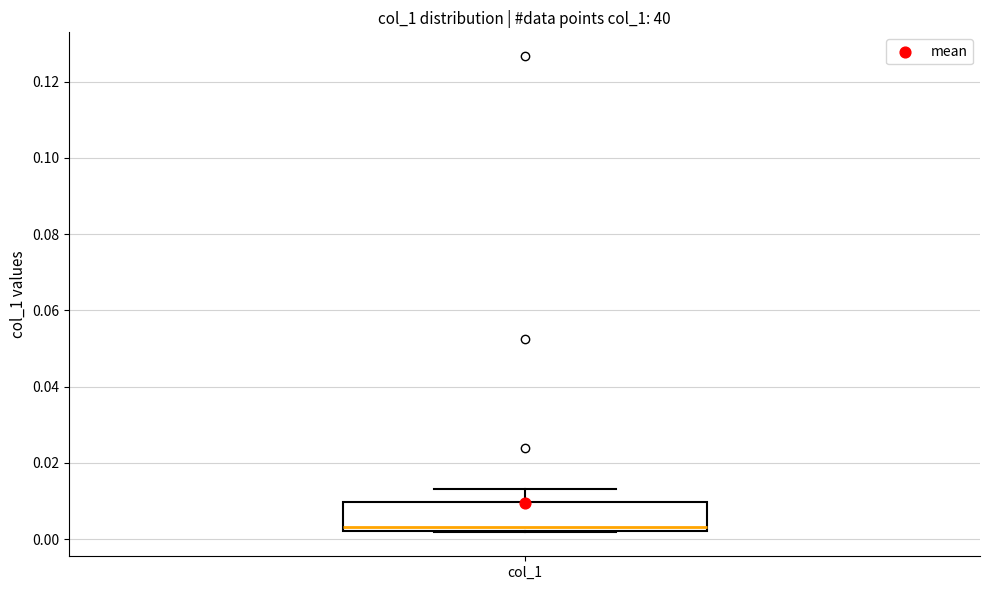

Read this box plot against the y-axis: the position of the median line, the range covered by the box, and the ends of both whiskers. The values are not printed on the chart, so give them approximately, as read against the axis.

median 0.004, box 0.002 to 0.010, whiskers 0.002 to 0.014